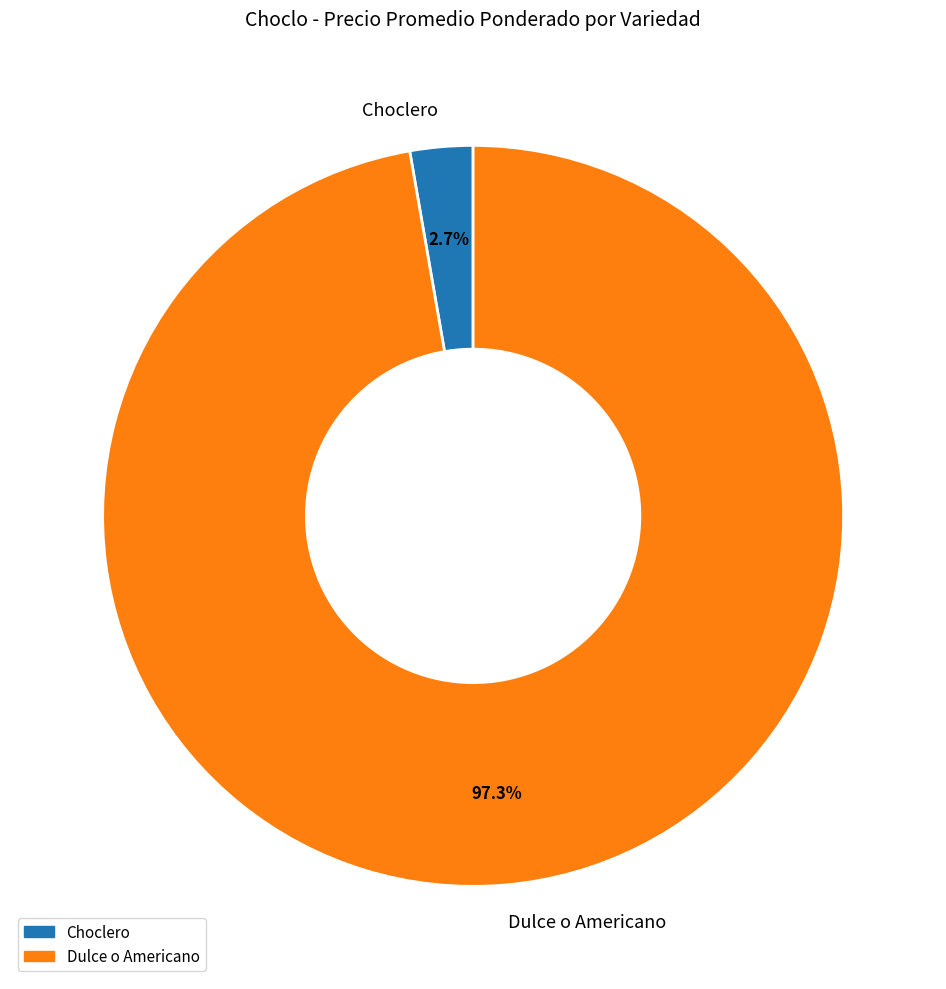

Which category accounts for the majority?

Dulce o Americano